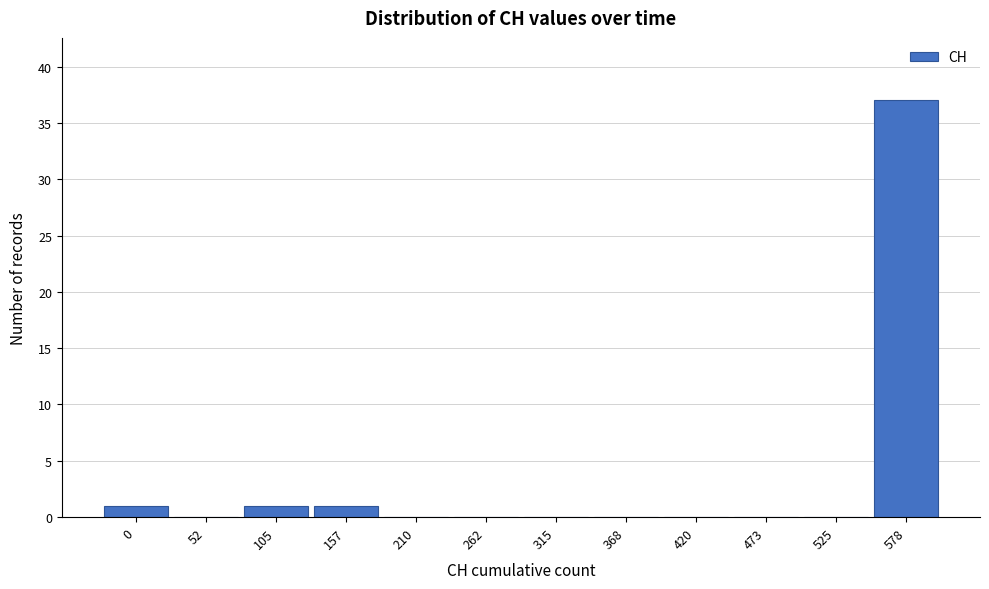

Reading left to right, what are all the values shown in this chart?

0=1	52=0	105=1	157=1	210=0	262=0	315=0	368=0	420=0	473=0	525=0	578=37